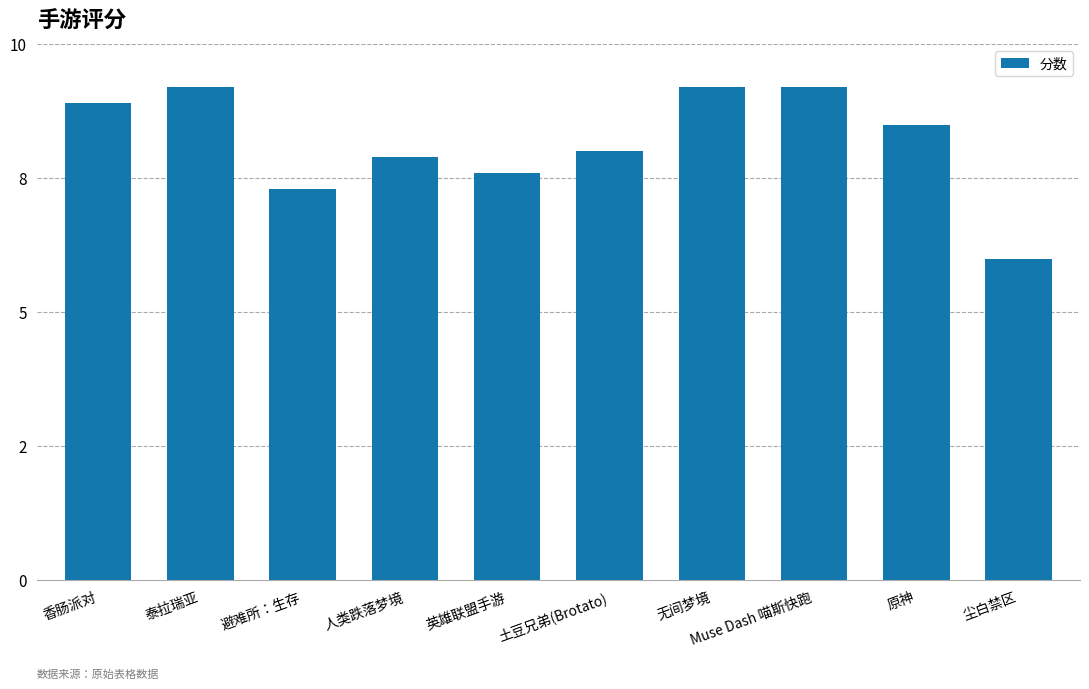

Rank the categories by value from highest to lowest.

泰拉瑞亚, 无间梦境, Muse Dash 喵斯快跑, 香肠派对, 原神, 土豆兄弟(Brotato), 人类跌落梦境, 英雄联盟手游, 避难所：生存, 尘白禁区